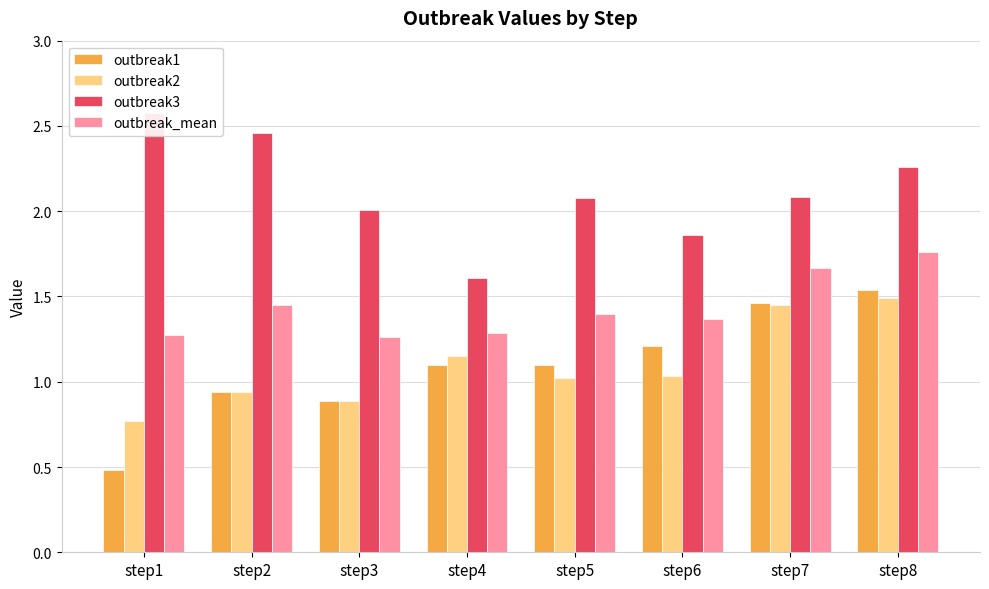

What is the maximum value shown in the chart?

2.6